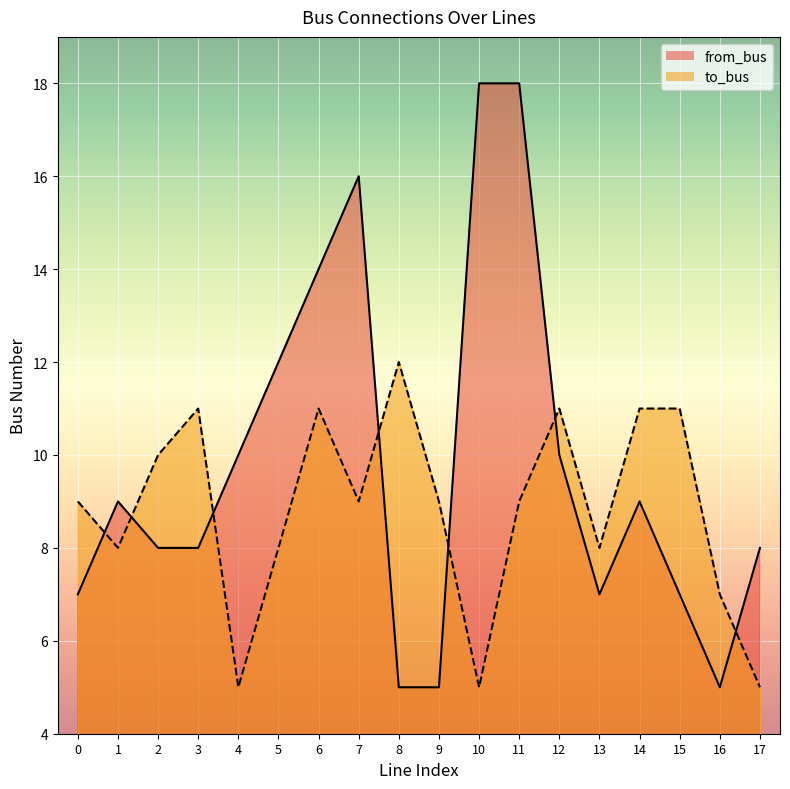

Where is to_bus nearest to the value 8?

1